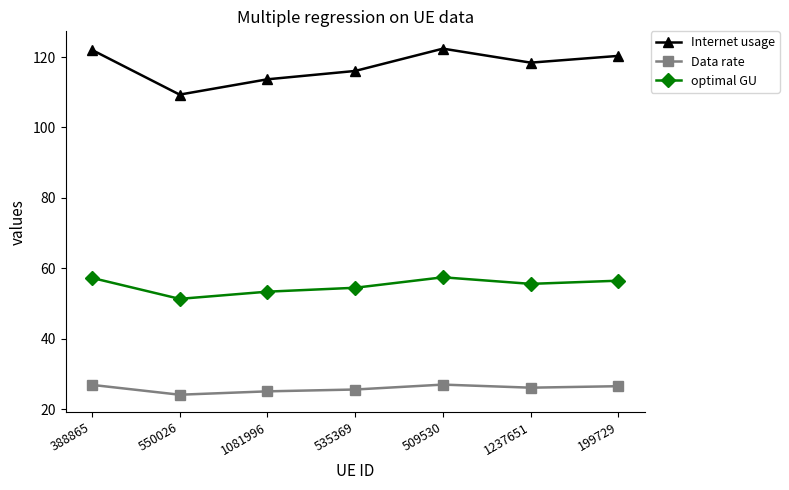

True or false: Internet usage and optimal GU cross at least once.

False